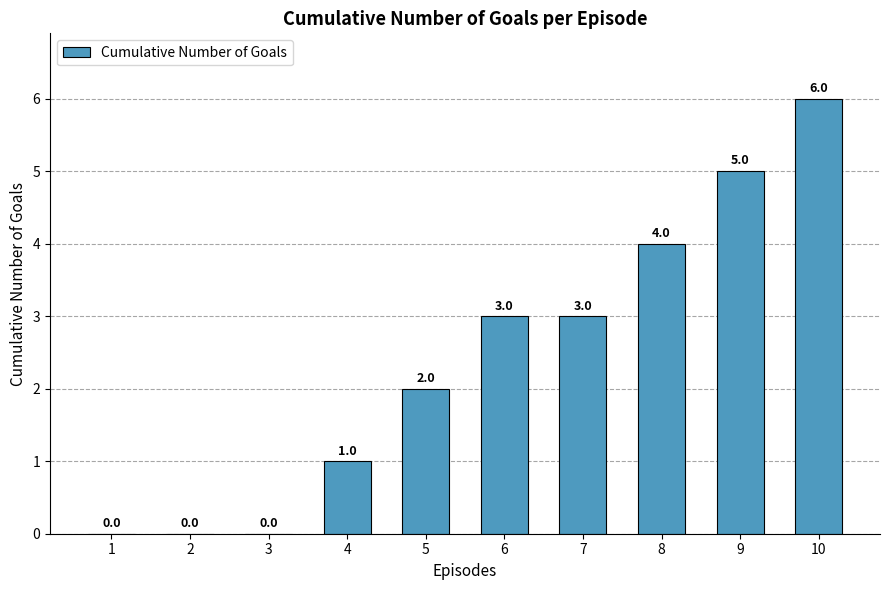

How many distinct data groups are displayed?

1